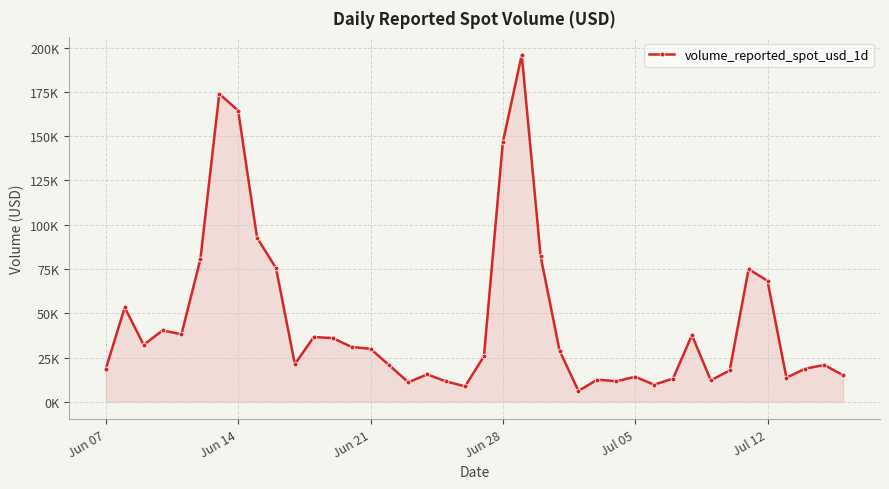

Does the chart have visible grid lines?

Yes